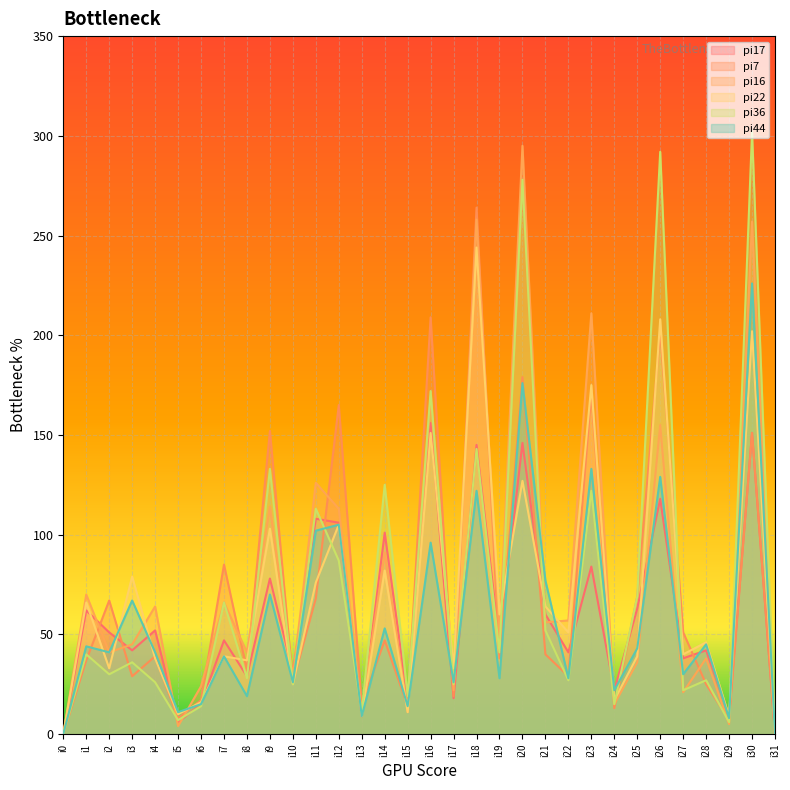

How many values in the pi17 series exceed 47?

15